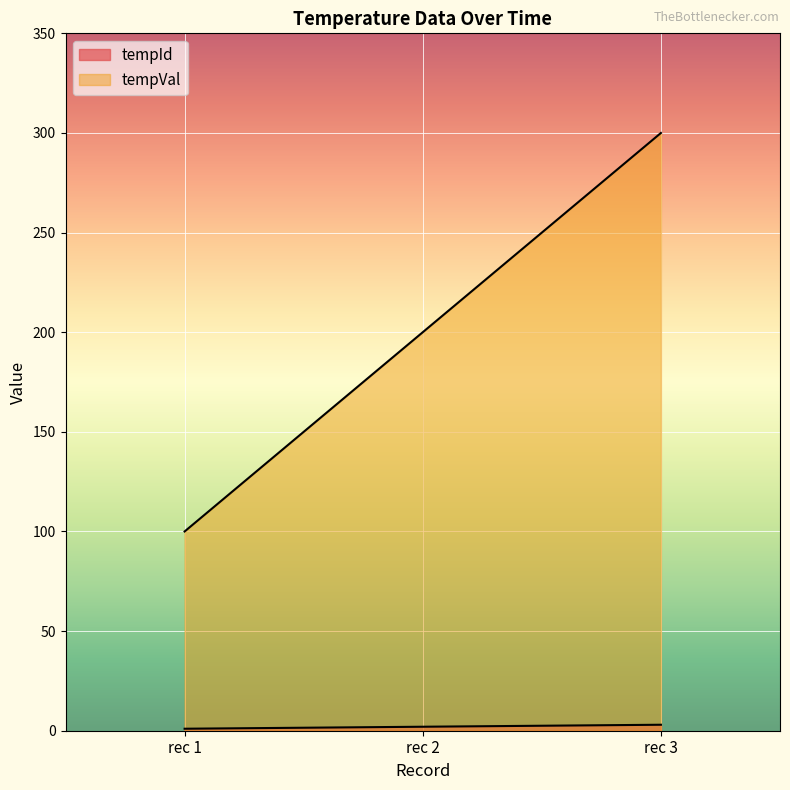

Reading right to left, what are all the values shown in this chart?

tempId: rec 3=3	rec 2=2	rec 1=1
tempVal: rec 3=300	rec 2=200	rec 1=100